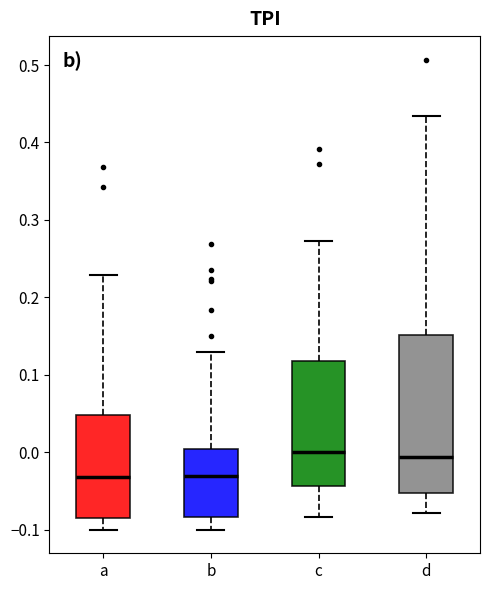

Which box is the tallest, from its lower edge to its upper edge?

d